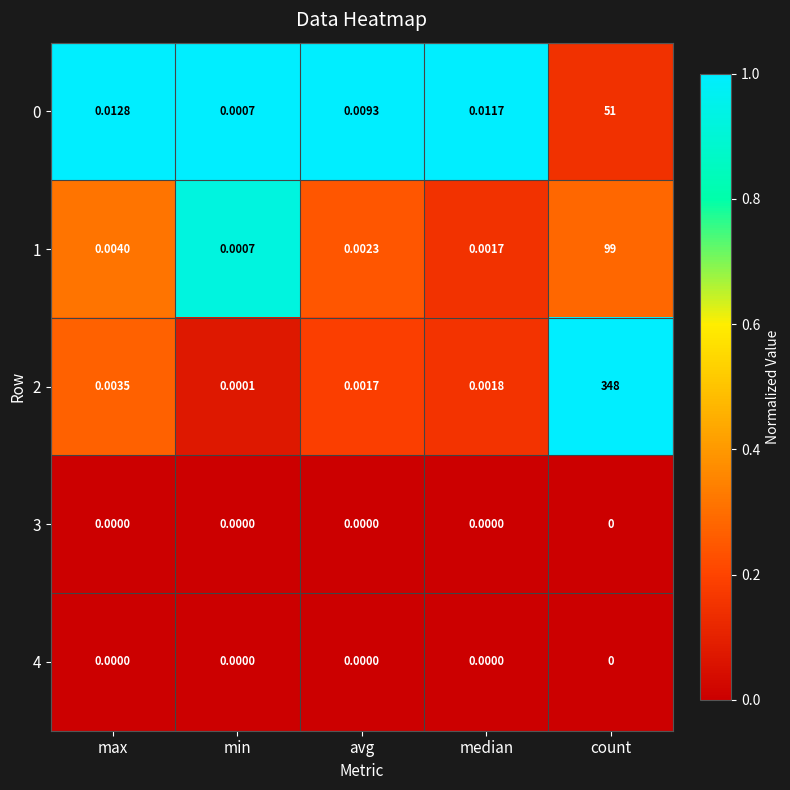

Count the number of data series in this chart.

5